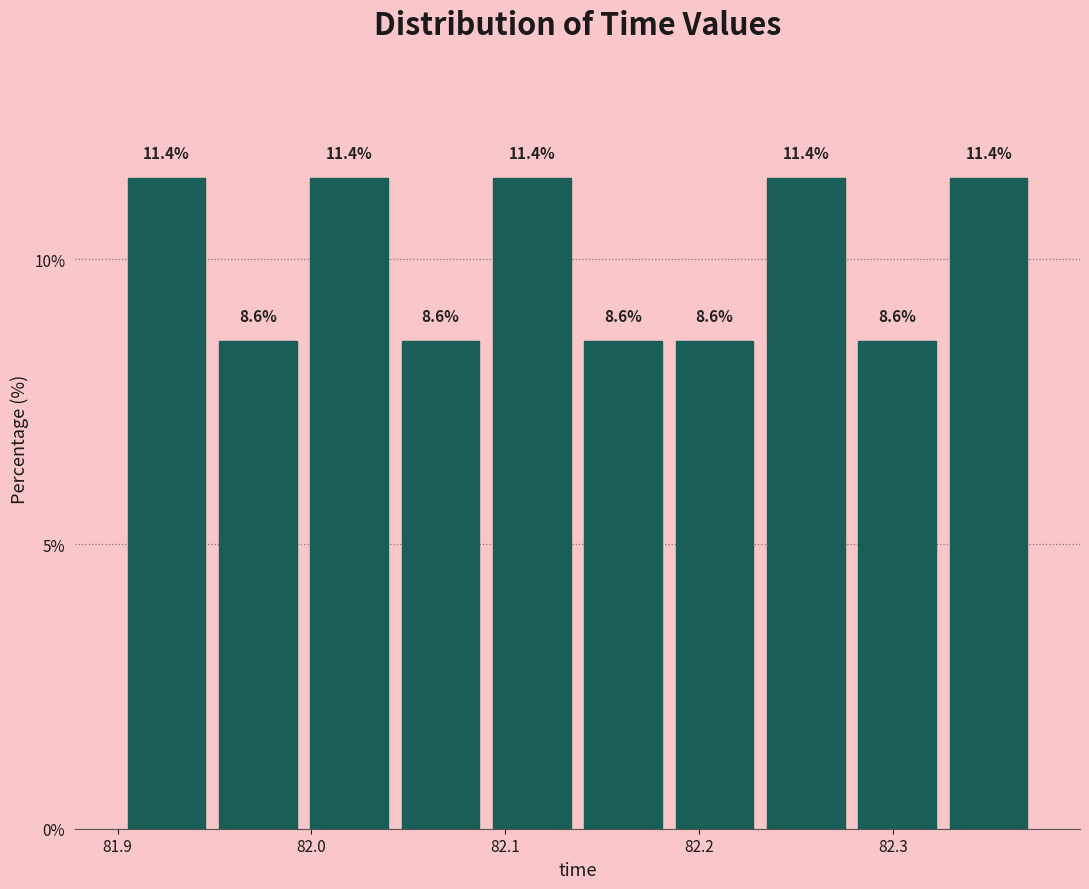

What is the height of the bar covering 81.90 to 81.95 on the x-axis? The bar edges are not printed on the chart, so give them approximately, as read against the axis.

11.4